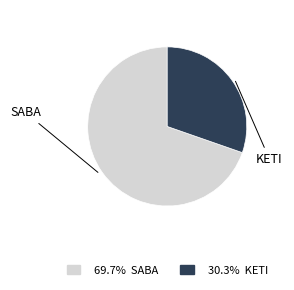

Is there any slice that represents more than half of the pie?

Yes